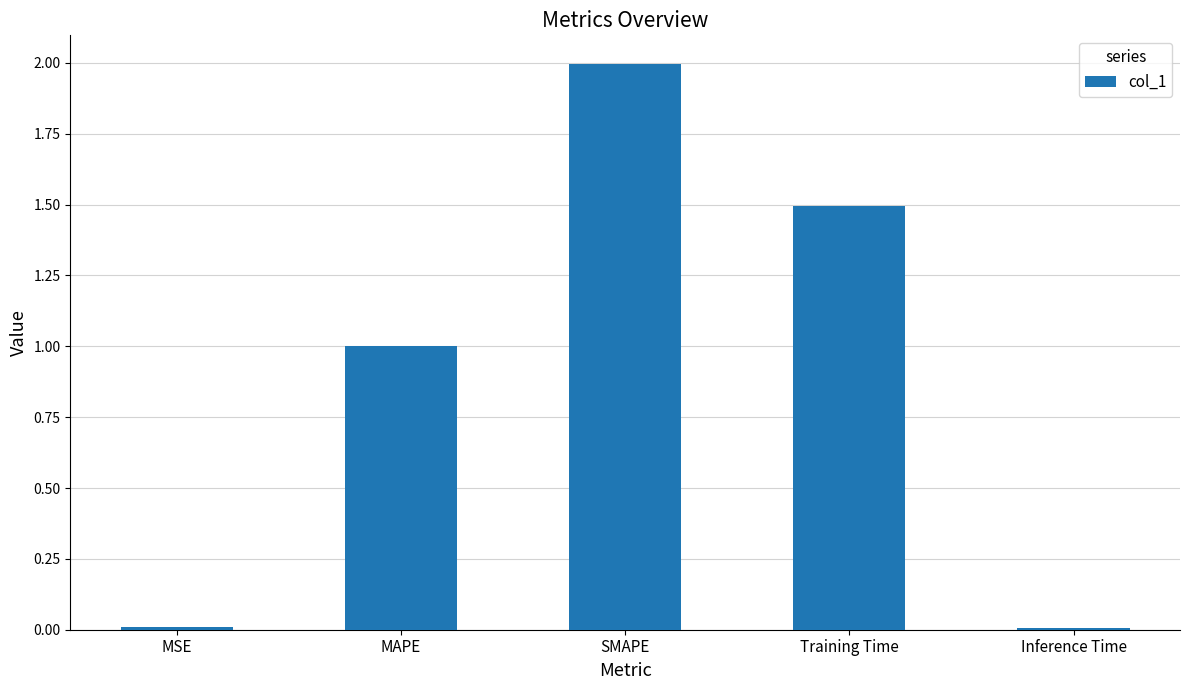

Count the number of data series in this chart.

1